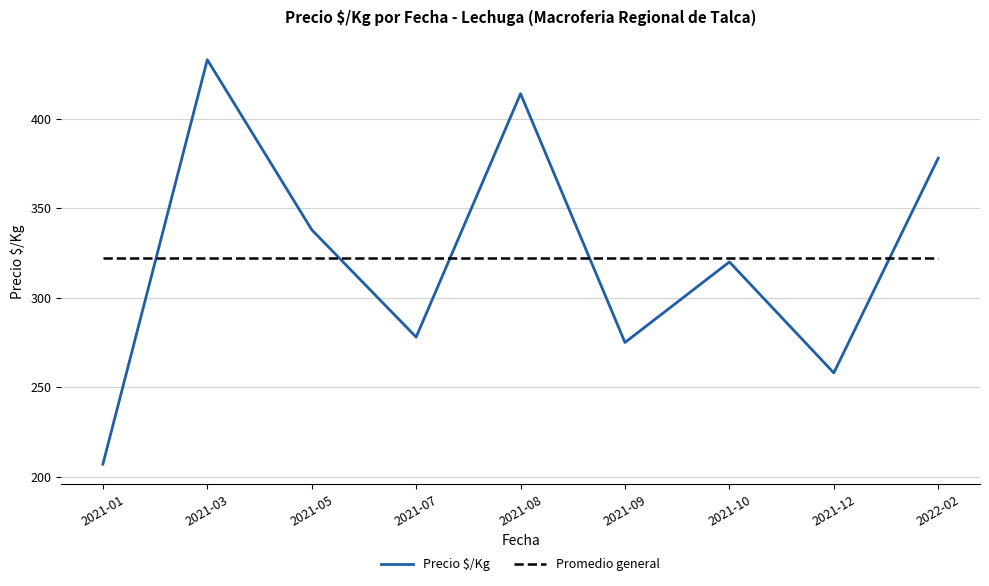

True or false: Precio $/Kg has more than 1 points higher than both neighbors.

True